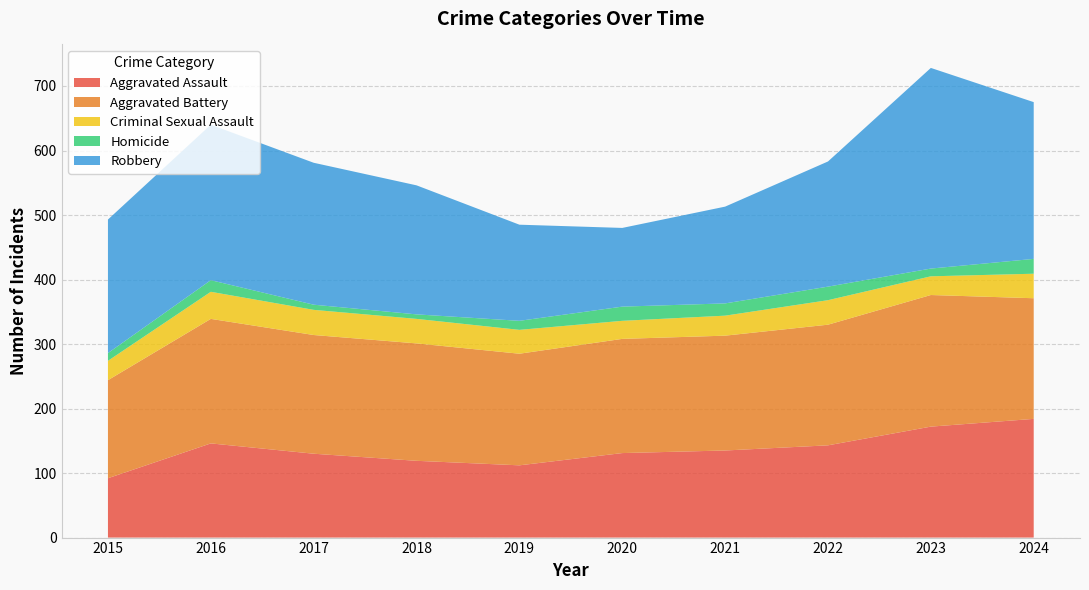

Reading right to left, transcribe all the data shown in this chart.

Aggravated Assault: 2024=184	2023=172	2022=143	2021=135	2020=131	2019=112	2018=119	2017=130	2016=146	2015=92
Aggravated Battery: 2024=187	2023=204	2022=187	2021=178	2020=177	2019=173	2018=182	2017=184	2016=193	2015=152
Criminal Sexual Assault: 2024=38	2023=29	2022=38	2021=31	2020=28	2019=37	2018=38	2017=39	2016=42	2015=30
Homicide: 2024=23	2023=12	2022=21	2021=19	2020=22	2019=14	2018=7	2017=8	2016=18	2015=12
Robbery: 2024=243	2023=311	2022=194	2021=150	2020=122	2019=149	2018=200	2017=220	2016=241	2015=207